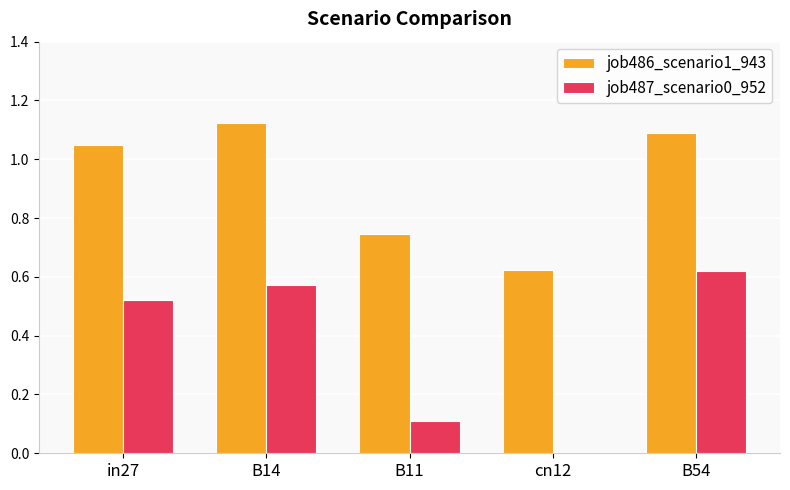

Between in27 and B54, which series saw the biggest shift?

job487_scenario0_952